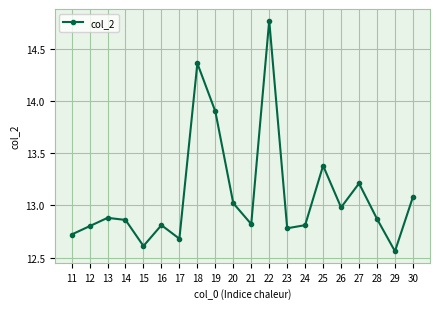

What is the sum of all values?

261.9